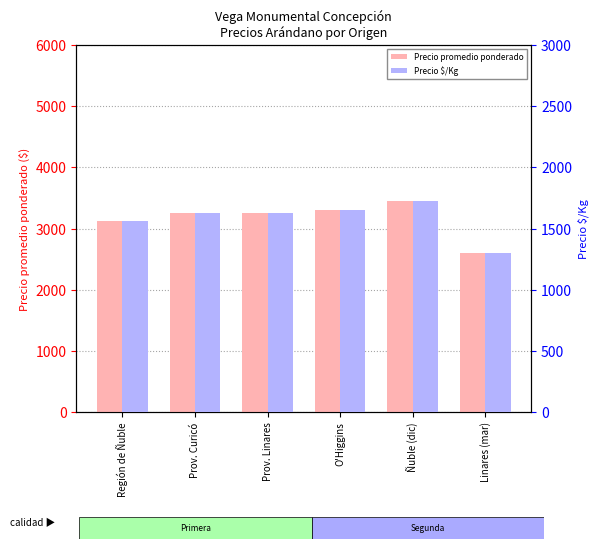

At Prov. Linares, list the series in order from smallest to largest.

Precio $/Kg, Precio promedio ponderado